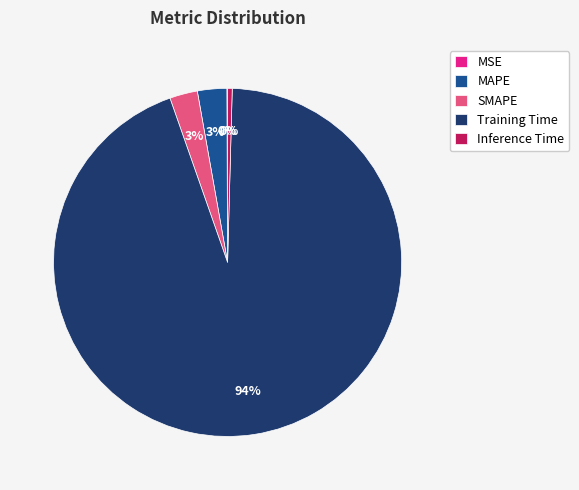

Is there any slice that represents more than half of the pie?

Yes